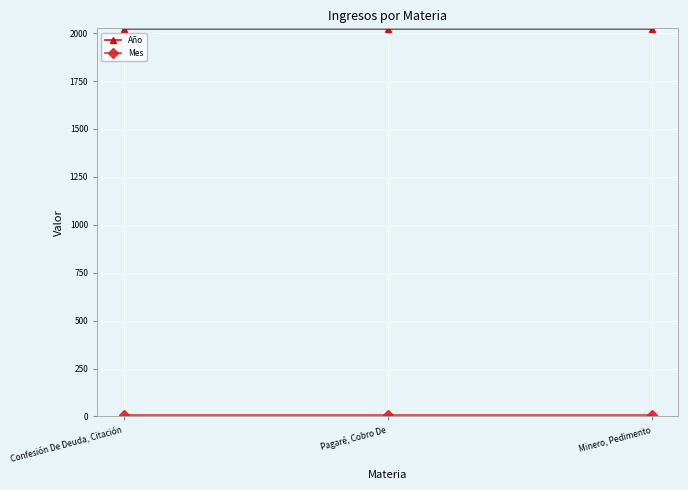

What position from the right is Minero, Pedimento?

1